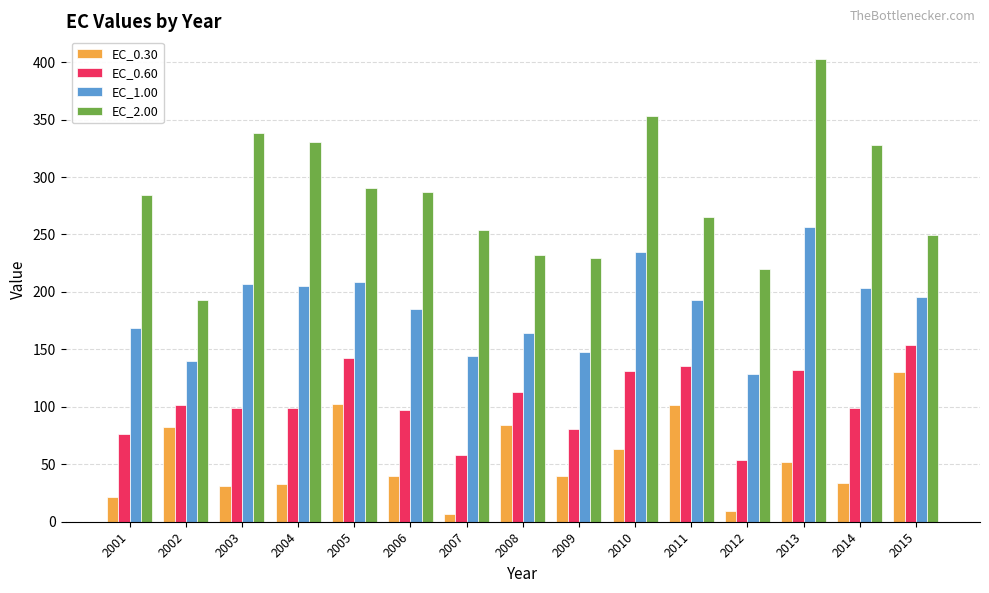

Rank the series at 2004 from highest to lowest value.

EC_2.00, EC_1.00, EC_0.60, EC_0.30